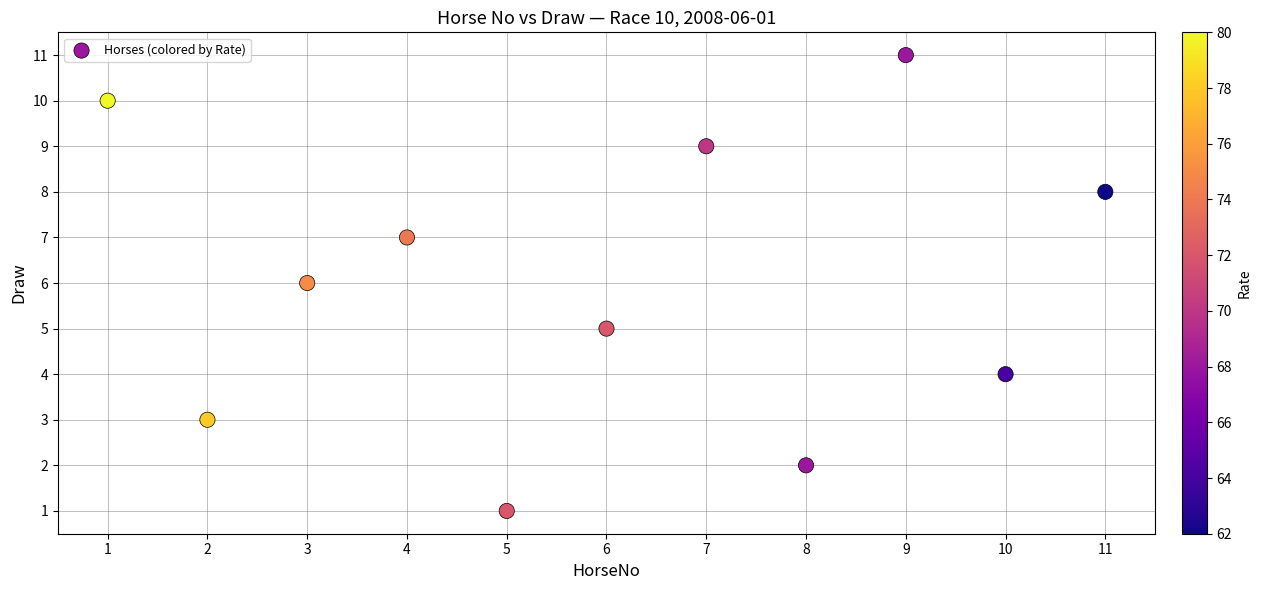

What is the range of X values (max minus min)?

10